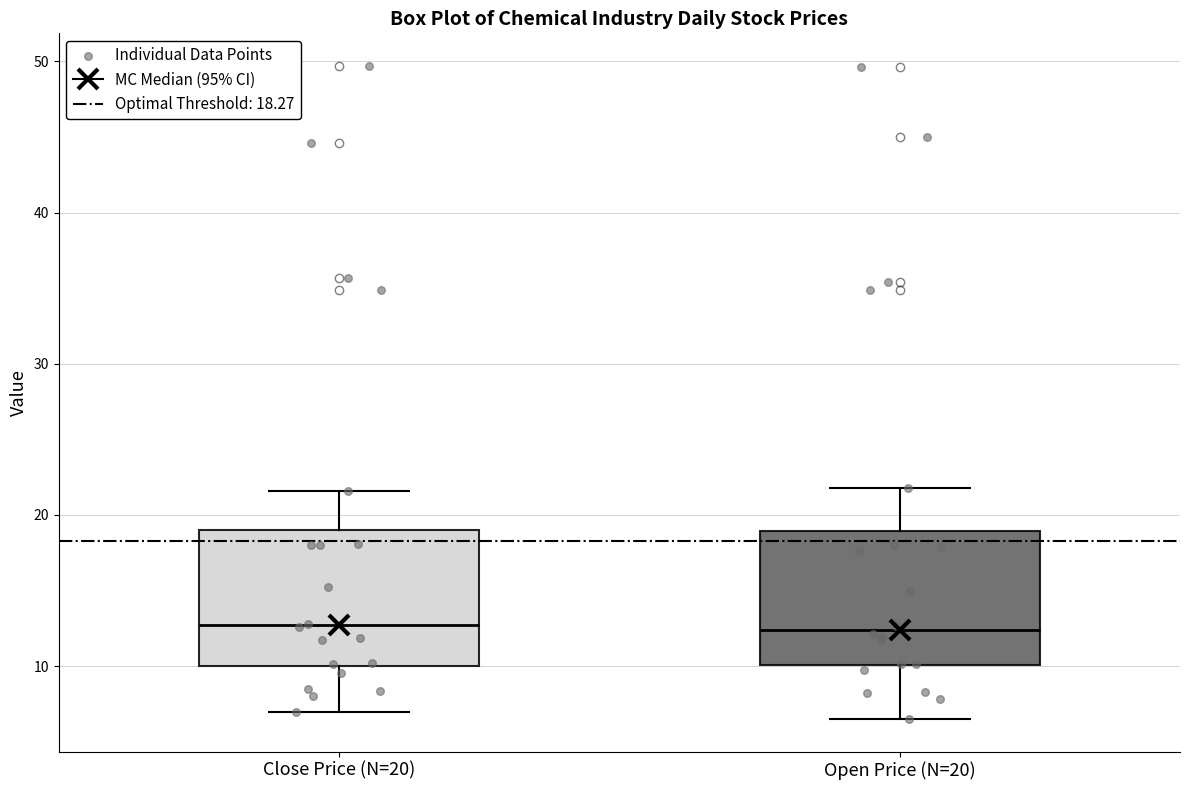

Reading left to right, transcribe this box plot: for each box, give where its median line is, the range the box spans, and where its two whiskers end, as read against the y-axis. The values are not printed on the chart, so give them approximately, as read against the axis.

Close Price (N=20): median 13, box 10 to 19, whiskers 7 to 22
Open Price (N=20): median 12, box 10 to 19, whiskers 7 to 22